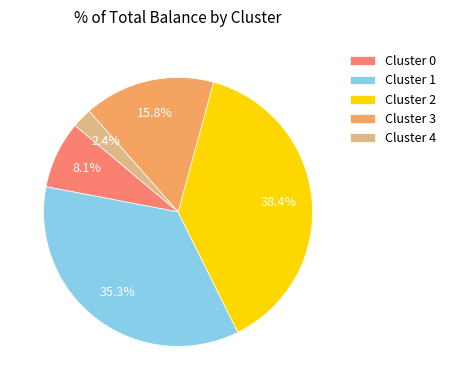

What percentage do Cluster 4 and Cluster 2 together represent?

40.8%